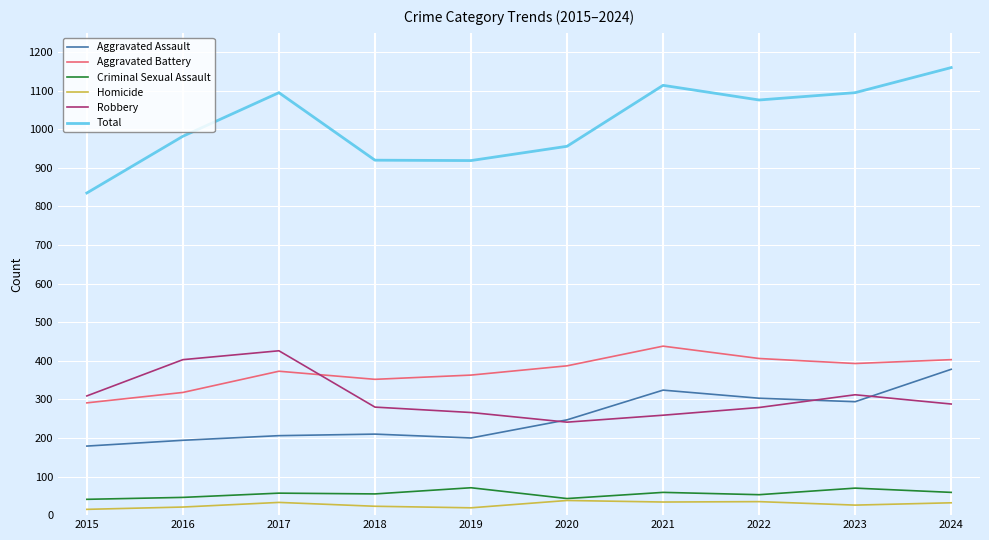

Rank the series at 2017 from lowest to highest value.

Homicide, Criminal Sexual Assault, Aggravated Assault, Aggravated Battery, Robbery, Total